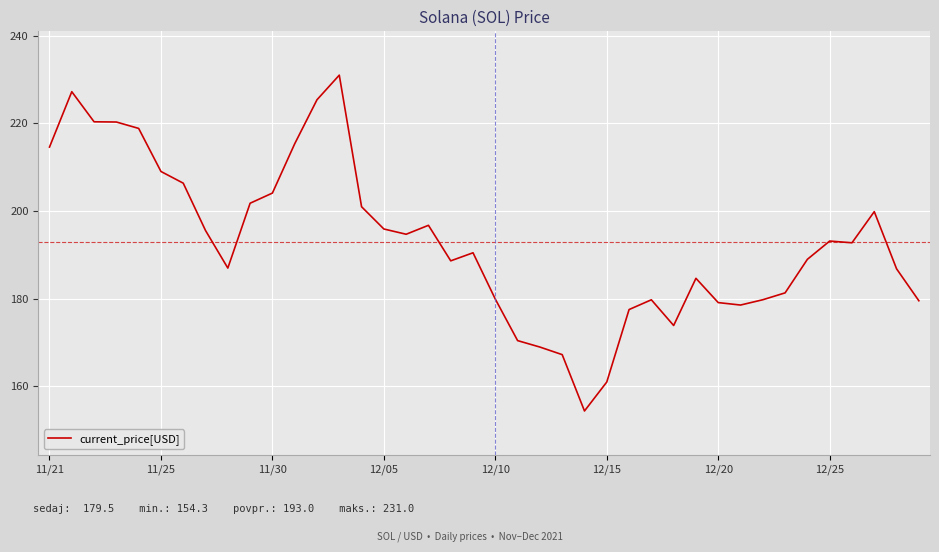

What is the minimum value shown in the chart?

154.3